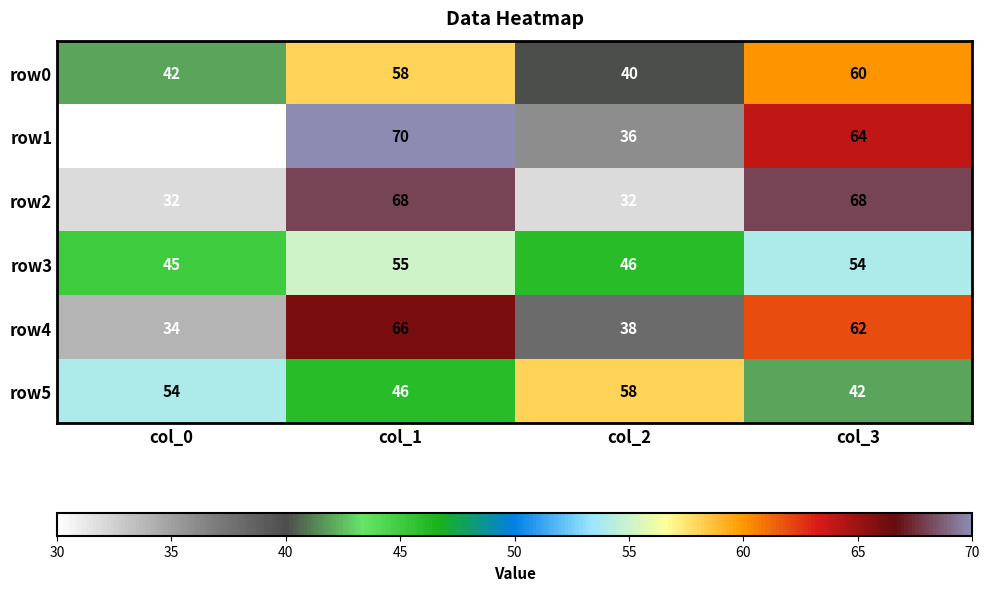

True or false: row0 has a value of 12 at col_0.

False